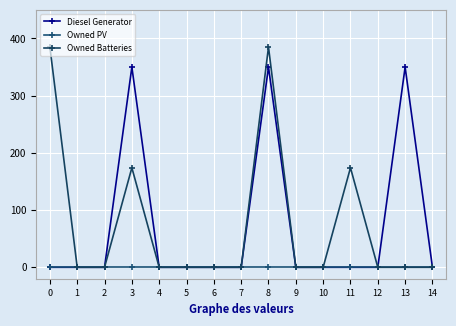

True or false: Diesel Generator has a value of -240 at 10.

False